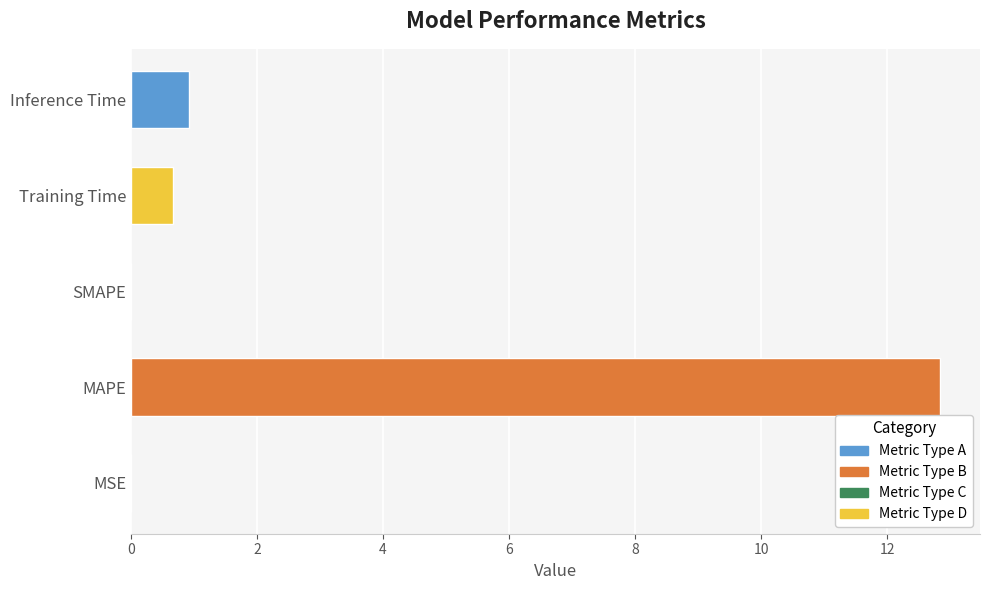

At which category does the chart reach its peak across all series?

MAPE